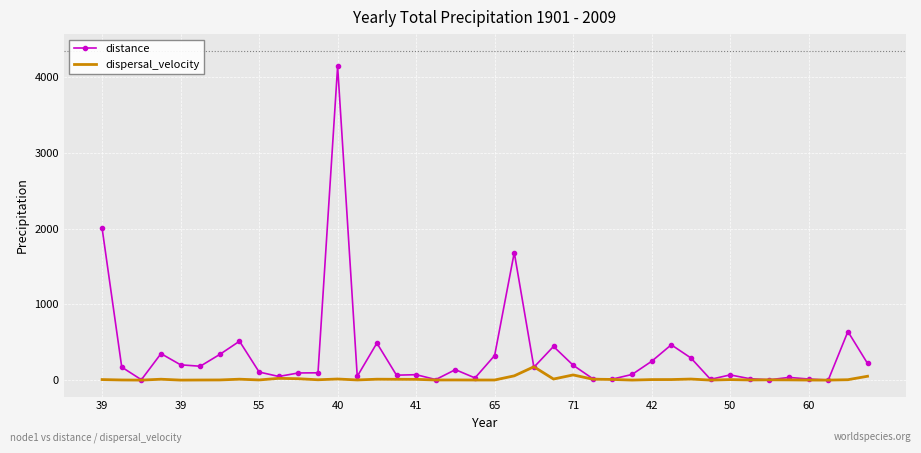

How many distinct data groups are displayed?

2